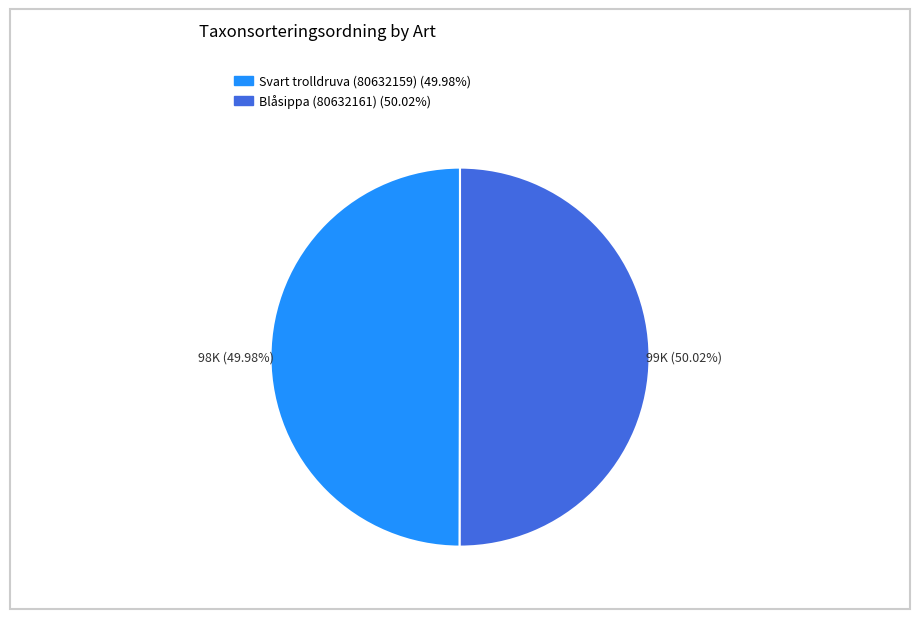

What percentage is the Svart trolldruva (80632159) slice, to the nearest percent?

50%